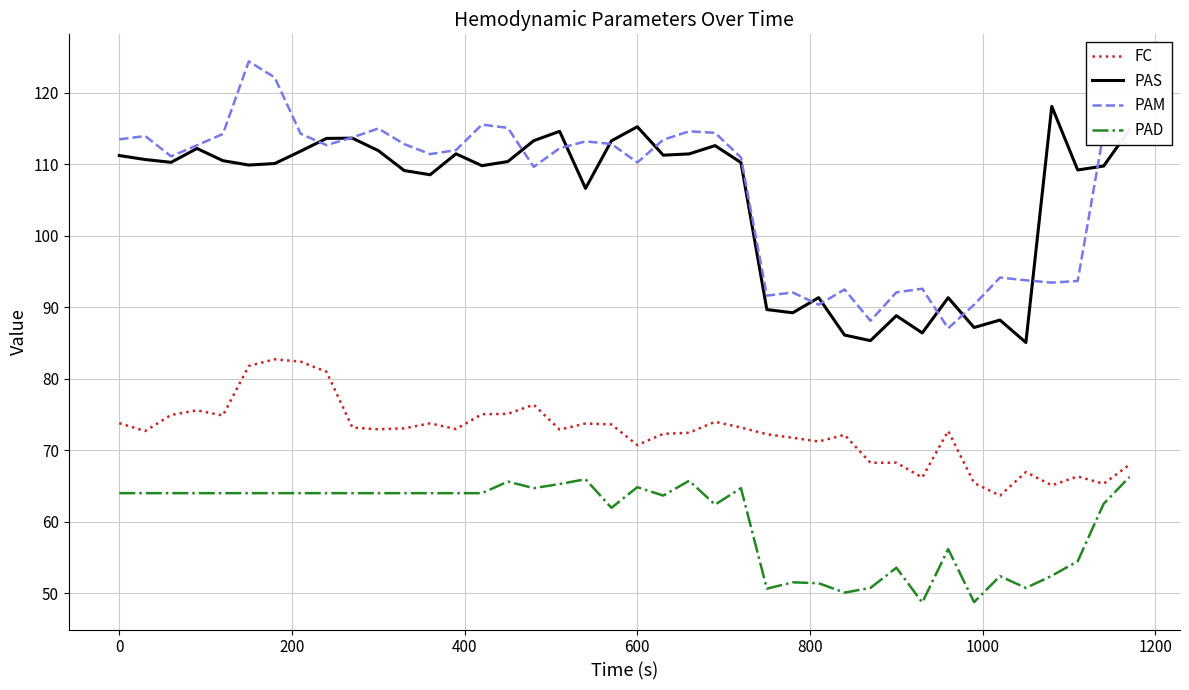

In FC, how many points are higher than both neighbors (excluding endpoints)?

11